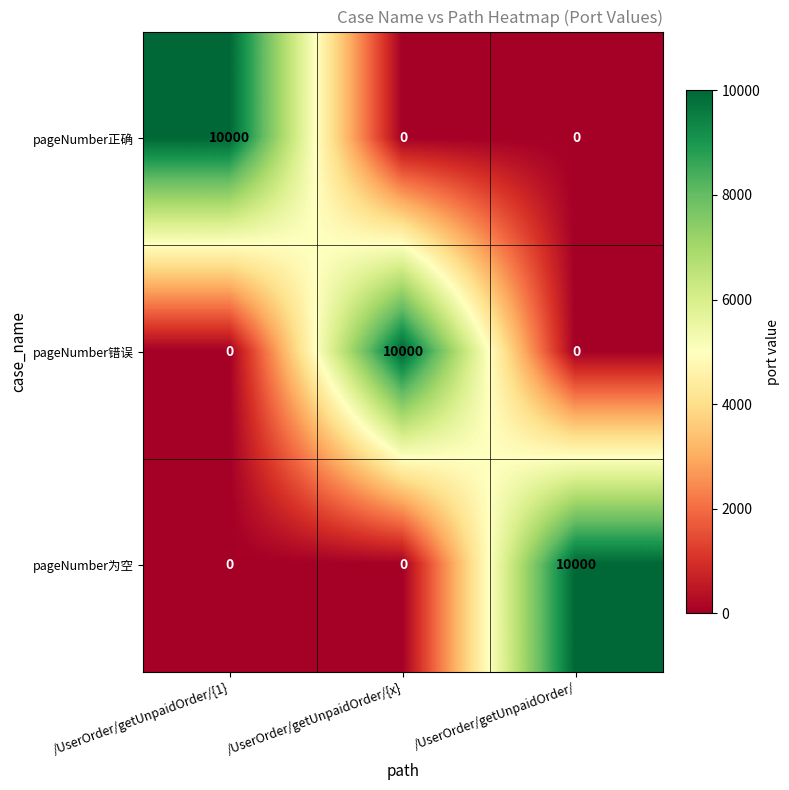

What is the sum of all pageNumber正确 values?

10000